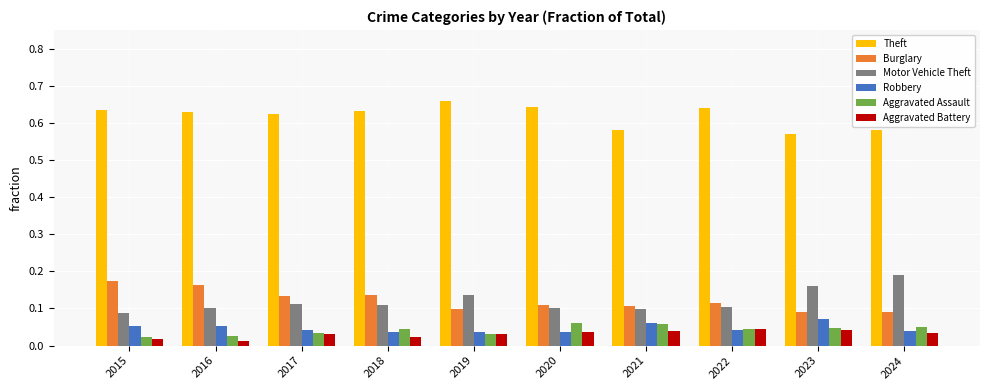

How many Robbery values are between 0 and 1?

10